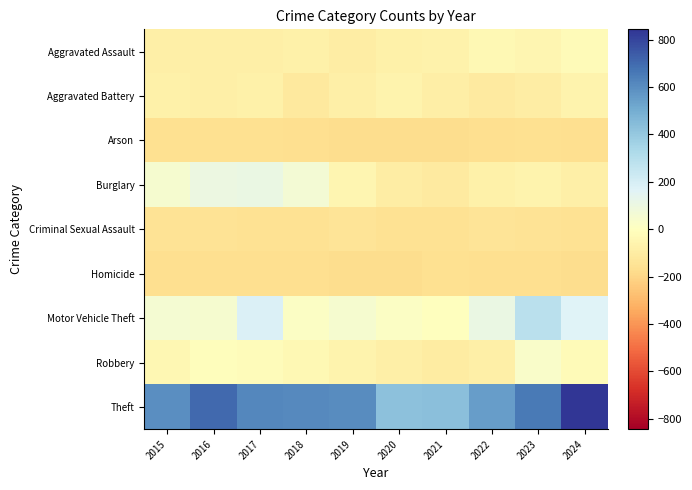

Reading left to right, transcribe all the data shown in this chart.

Aggravated Assault: 2015=-80.6	2016=-79.6	2017=-81.6	2018=-72.6	2019=-95.6	2020=-76.6	2021=-70.6	2022=-34.6	2023=-47.6	2024=-22.6
Aggravated Battery: 2015=-77.6	2016=-85.6	2017=-77.6	2018=-115.6	2019=-80.6	2020=-65.6	2021=-90.6	2022=-105.6	2023=-95.6	2024=-61.6
Arson: 2015=-164.6	2016=-159.6	2017=-162.6	2018=-166.6	2019=-171.6	2020=-172.6	2021=-172.6	2022=-165.6	2023=-162.6	2024=-170.6
Burglary: 2015=47.4	2016=101.4	2017=111.4	2018=59.4	2019=-48.6	2020=-92.6	2021=-107.6	2022=-73.6	2023=-61.6	2024=-82.6
Criminal Sexual Assault: 2015=-149.6	2016=-150.6	2017=-157.6	2018=-156.6	2019=-144.6	2020=-151.6	2021=-152.6	2022=-144.6	2023=-148.6	2024=-151.6
Homicide: 2015=-167.6	2016=-170.6	2017=-169.6	2018=-167.6	2019=-172.6	2020=-174.6	2021=-164.6	2022=-167.6	2023=-167.6	2024=-172.6
Motor Vehicle Theft: 2015=53.4	2016=52.4	2017=180.4	2018=14.4	2019=49.4	2020=15.4	2021=-4.6	2022=110.4	2023=286.4	2024=170.4
Robbery: 2015=-41.6	2016=-10.6	2017=-16.6	2018=-33.6	2019=-63.6	2020=-85.6	2021=-102.6	2022=-81.6	2023=28.4	2024=-20.6
Theft: 2015=594.4	2016=703.4	2017=618.4	2018=606.4	2019=602.4	2020=424.4	2021=433.4	2022=550.4	2023=658.4	2024=843.4